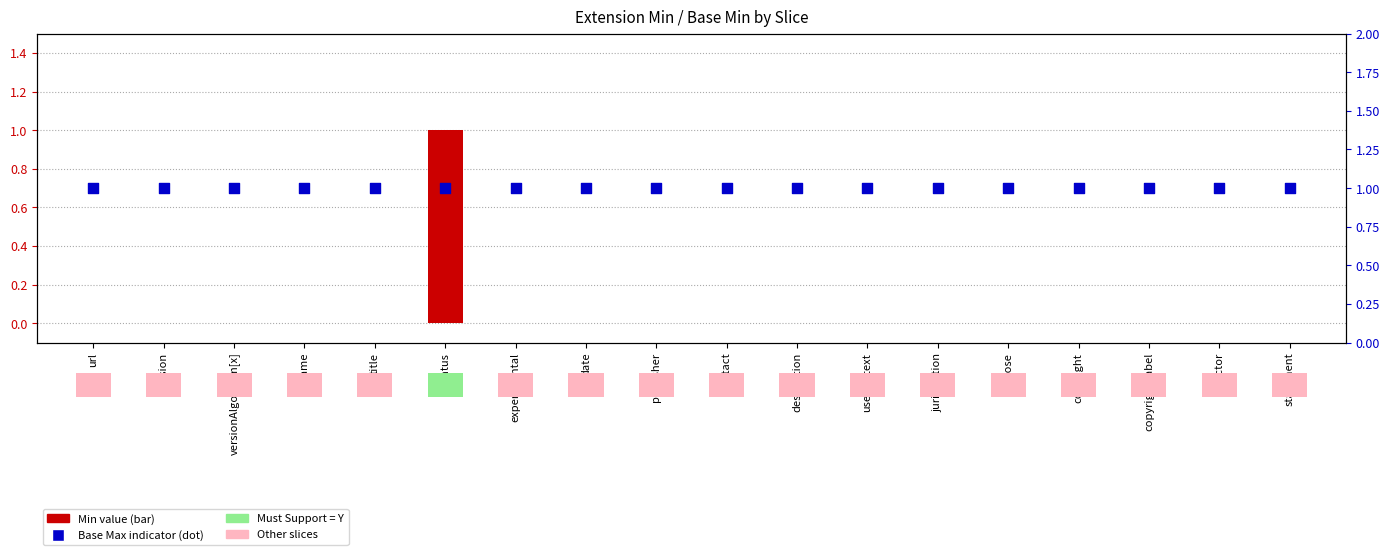

At how many categories does at least one series exceed 0?

18